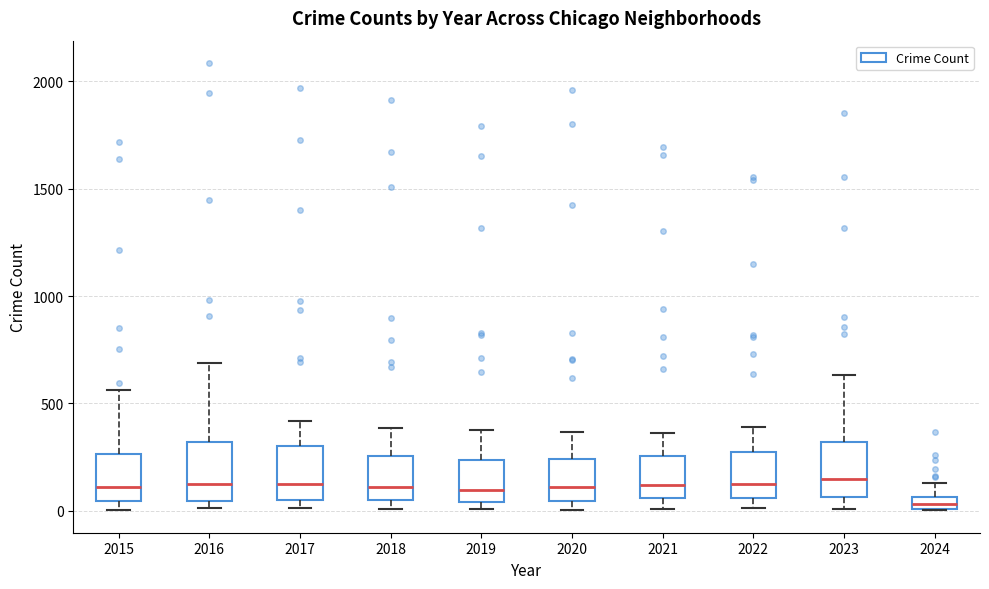

Where does the upper whisker of the box at x = 2024 end on the y-axis? The values are not printed on the chart, so give them approximately, as read against the axis.

150